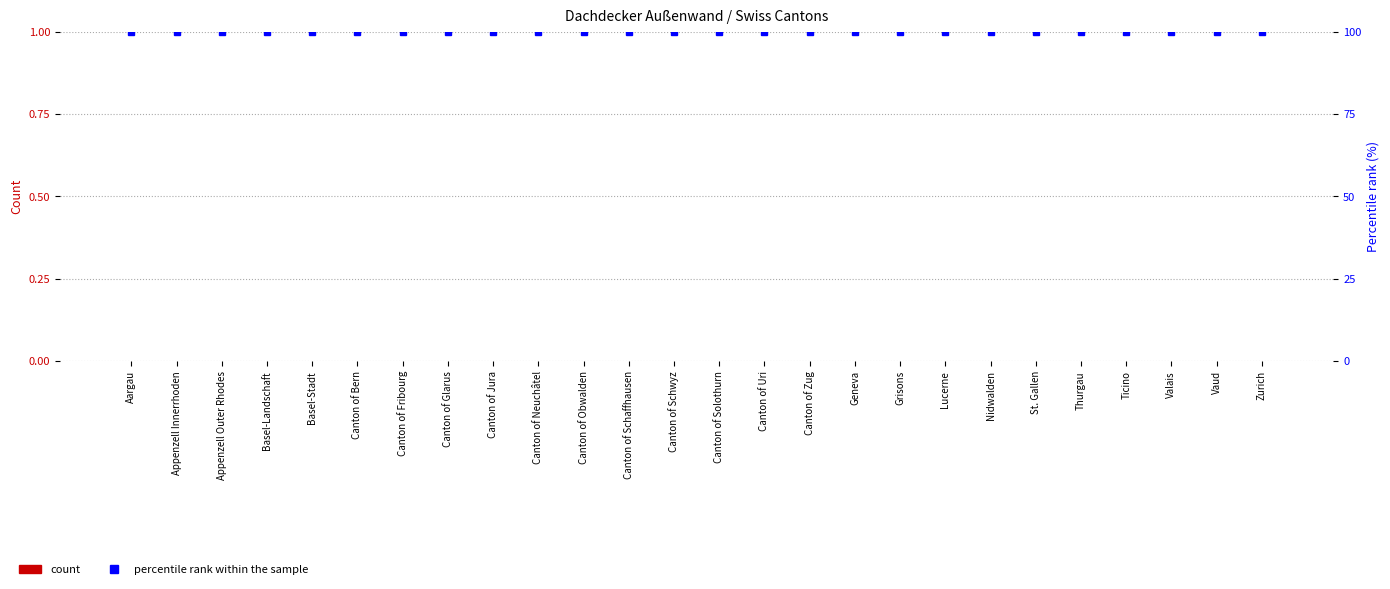

At which category does the chart reach its peak across all series?

Aargau